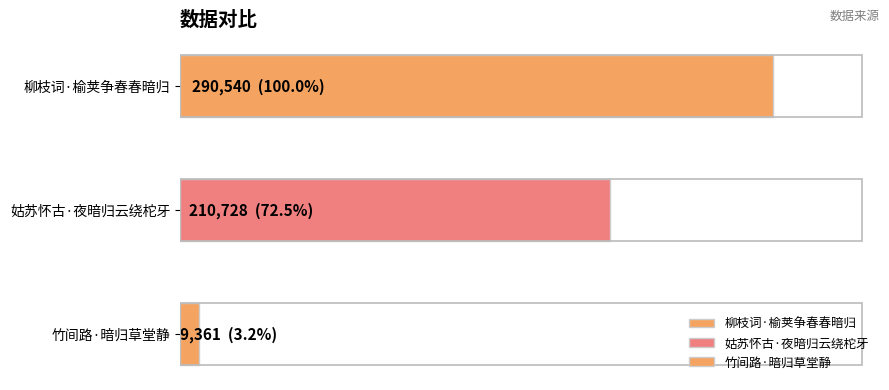

What is the difference between the maximum and minimum values?

281179